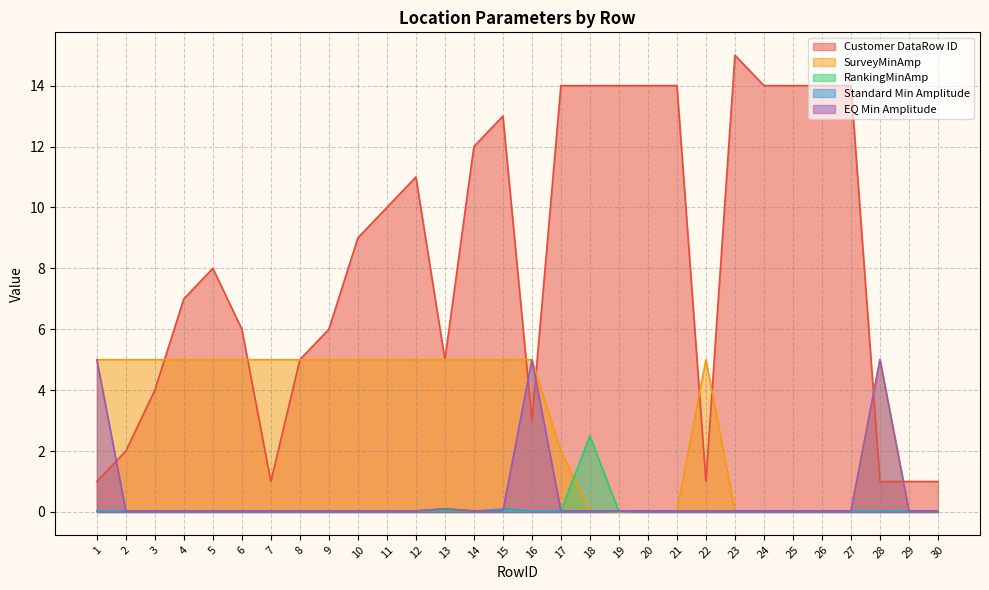

How many distinct data groups are displayed?

5